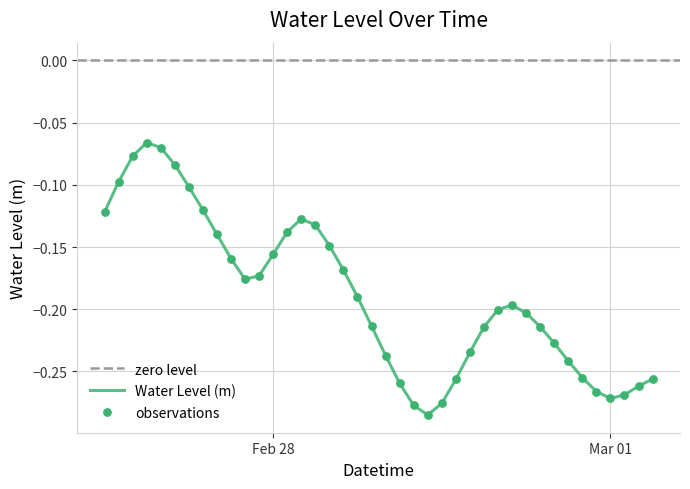

Which has a higher value, 2023-02-28 09:00:00 or 2023-02-28 13:00:00?

2023-02-28 13:00:00